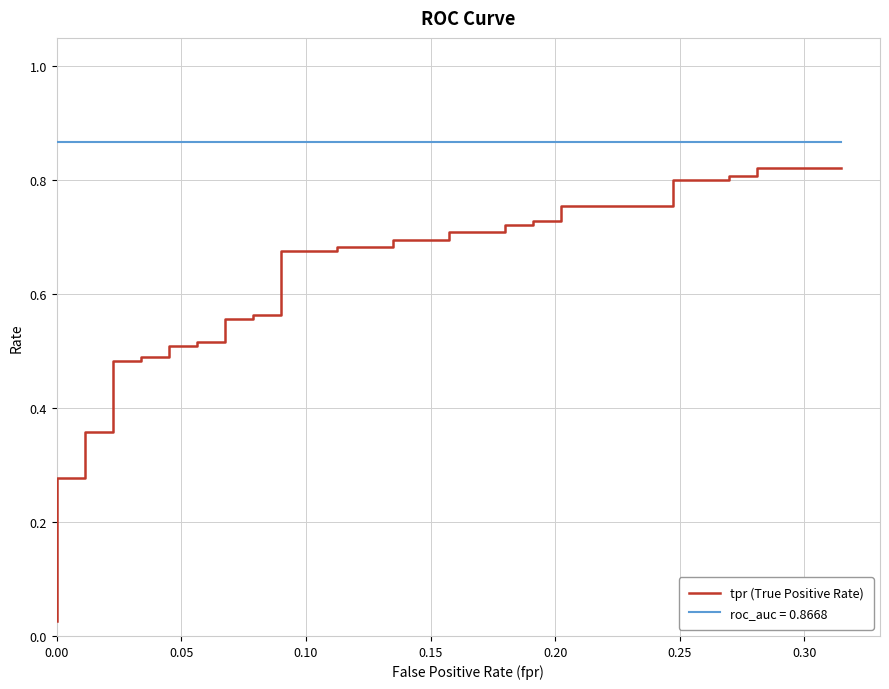

What is the difference between the second highest and minimum values?

0.8